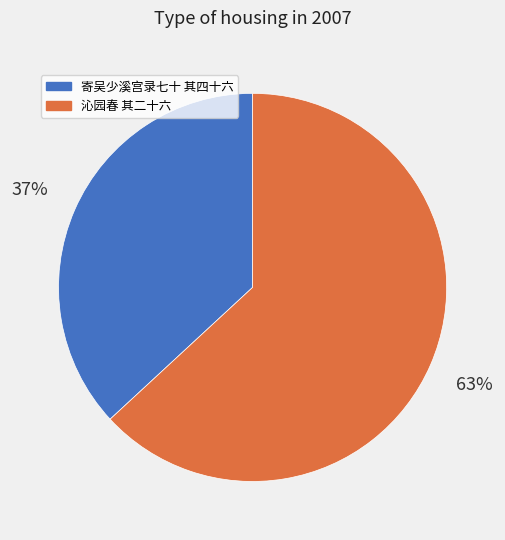

To the nearest percent, what is the average slice percentage?

50%